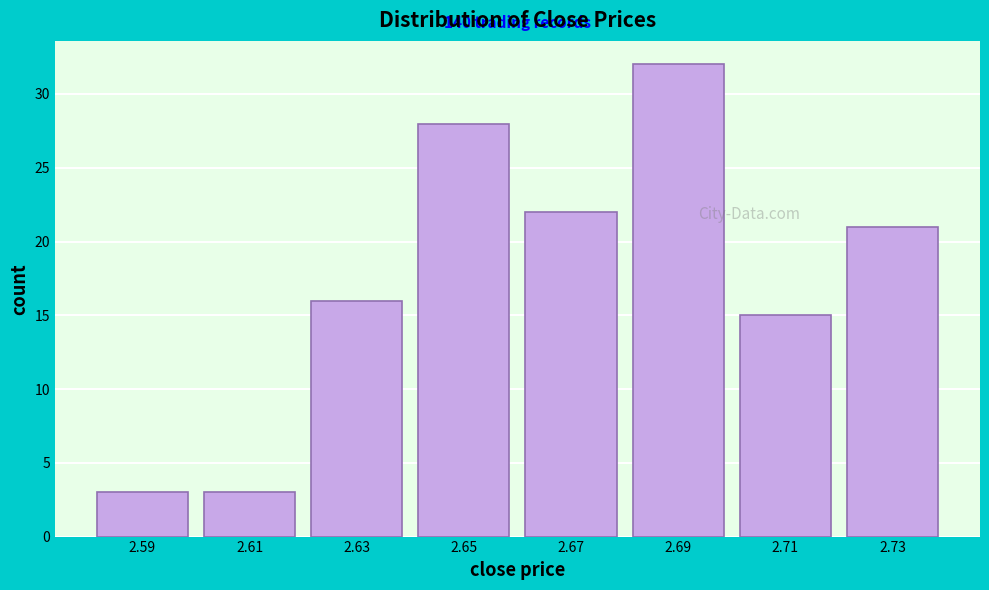

Over which range of the x-axis is the bar tallest?

2.68 to 2.70